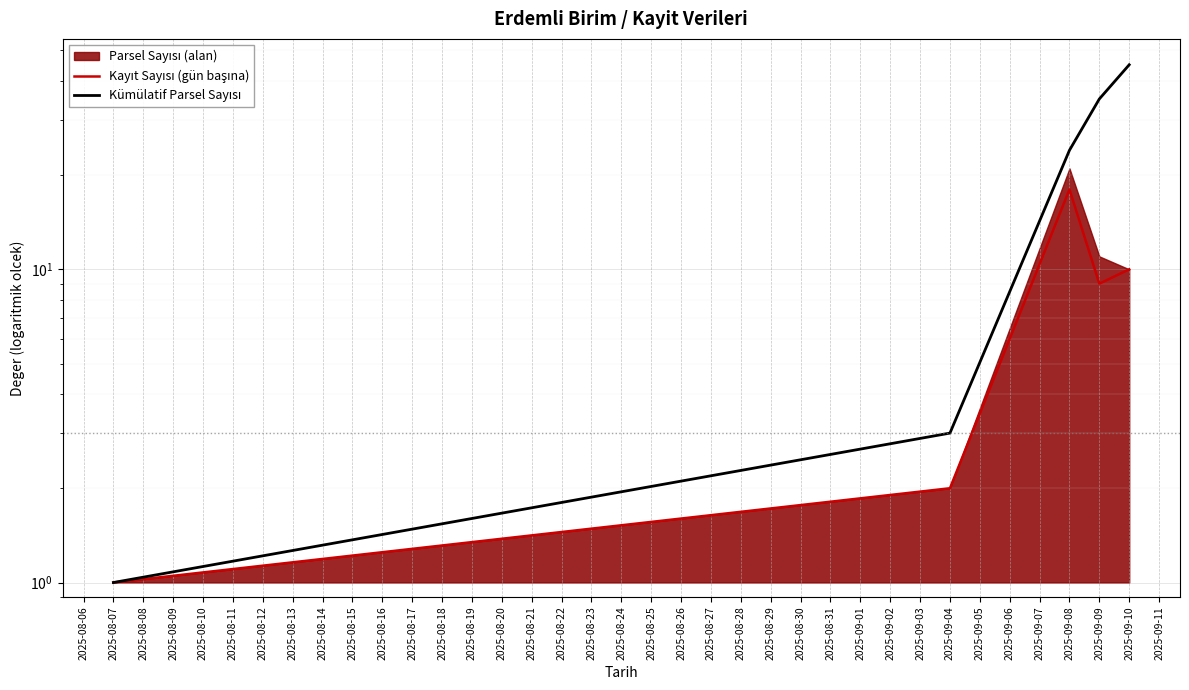

What is the value of the Kayıt Sayısı (gün başına) point at the 2nd from the left?

2